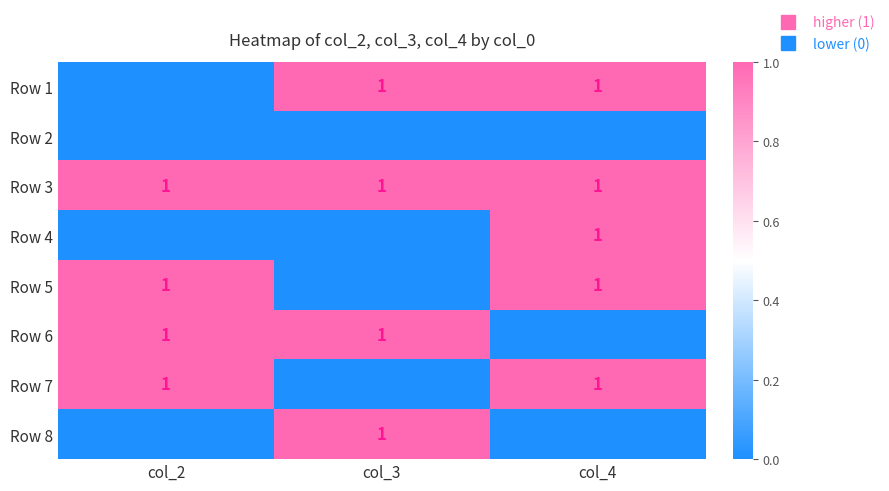

What is the difference between the highest and lowest values at col_2?

1